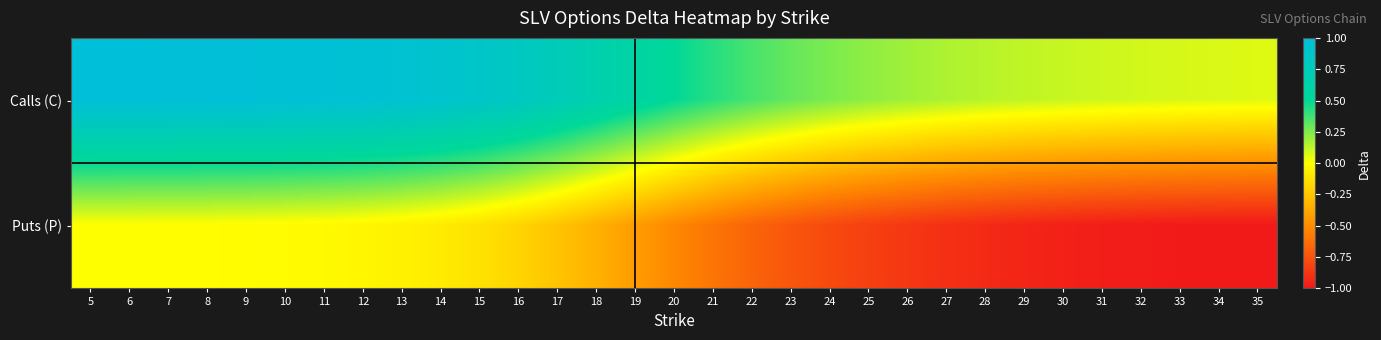

What is the maximum value shown in the chart?

1.0